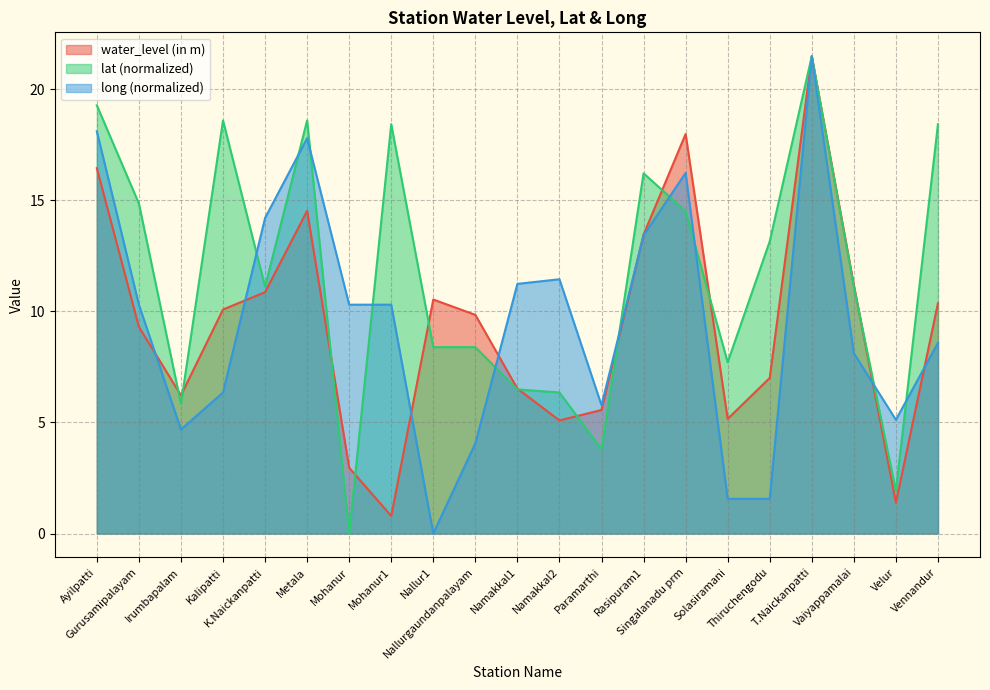

Rank the categories by water_level (in m) value from highest to lowest.

T.Naickanpatti, Singalanadu prm, Ayilpatti, Metala, Rasipuram1, Vaiyappamalai, K.Naickanpatti, Nallur1, Vennandur, Kalipatti, Nallurgaundanpalayam, Gurusamipalayam, Thiruchengodu, Namakkal1, Irumbapalam, Paramarthi, Solasiramani, Namakkal2, Mohanur, Velur, Mohanur1